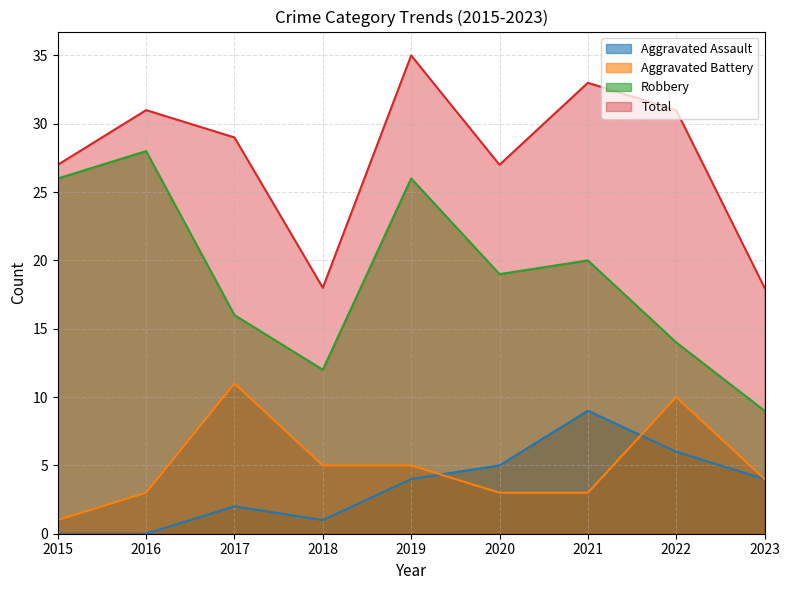

Is it true that Total equals 27 at 2015?

True